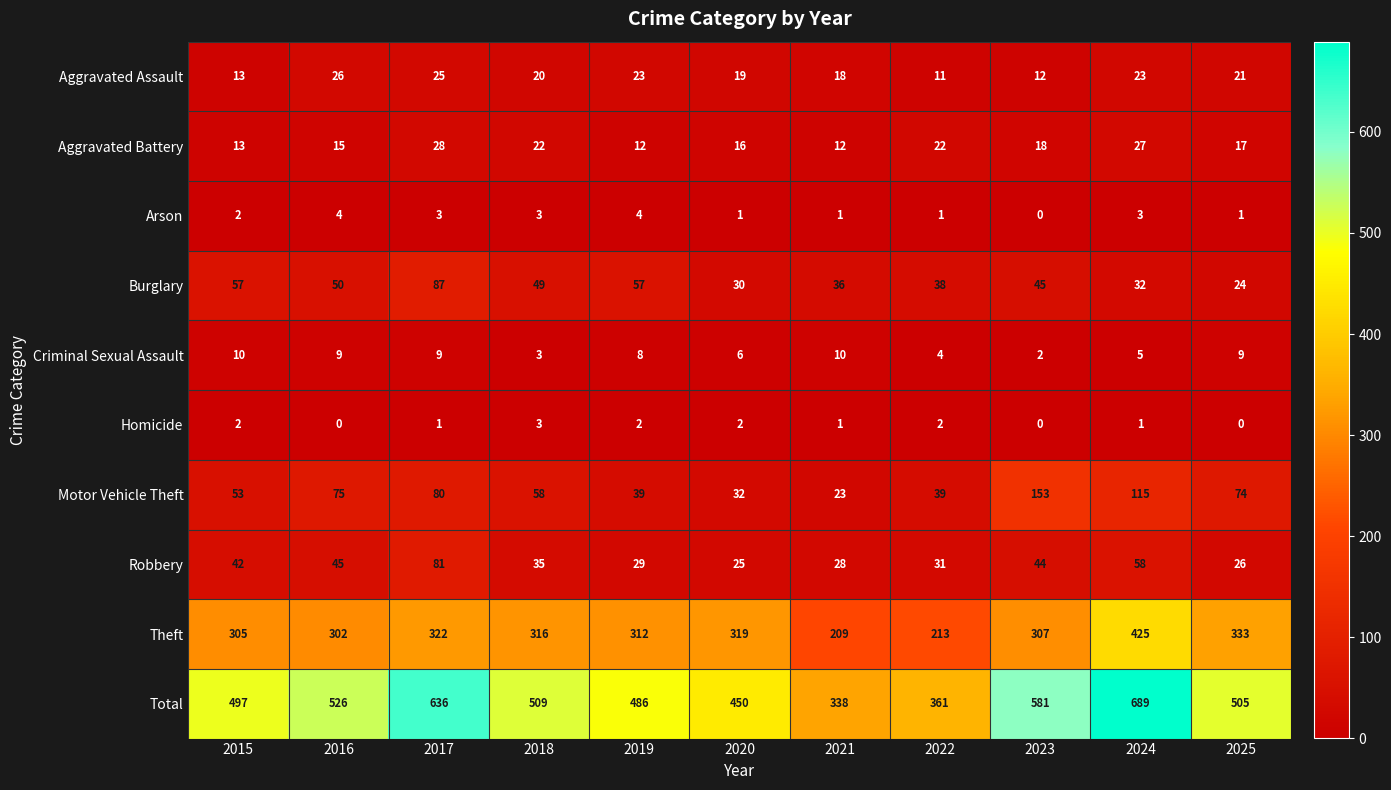

At which label does Criminal Sexual Assault first exceed 8?

2015